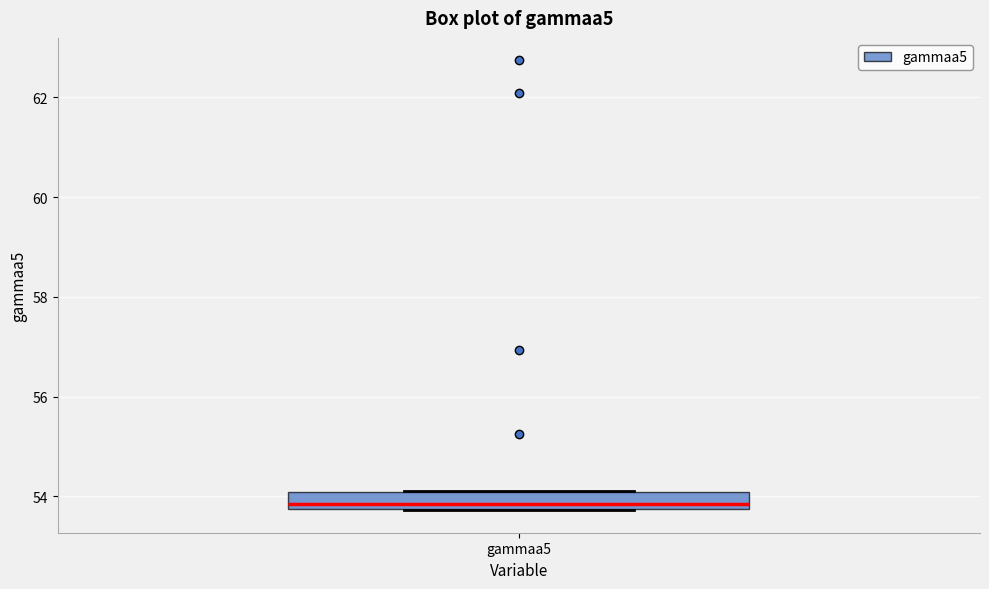

Read this box plot against the y-axis: the position of the median line, the range covered by the box, and the ends of both whiskers. The values are not printed on the chart, so give them approximately, as read against the axis.

median 53.8 (just above the box's lower edge), box 53.8 to 54.0, whiskers 53.8 to 54.2